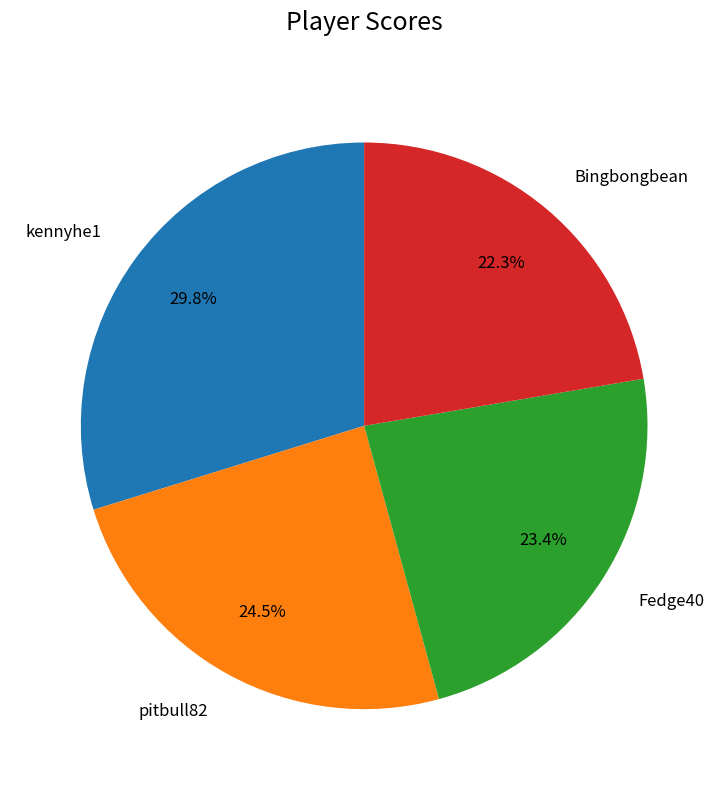

Is there any slice that represents more than half of the pie?

No